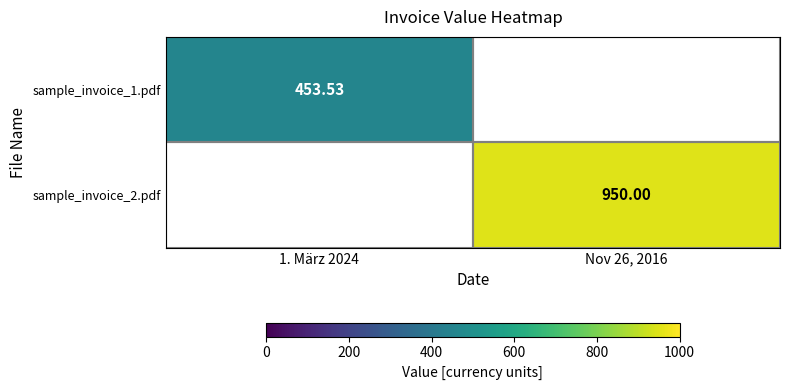

Is it true that sample_invoice_2.pdf equals 950.0 at Nov 26, 2016?

True